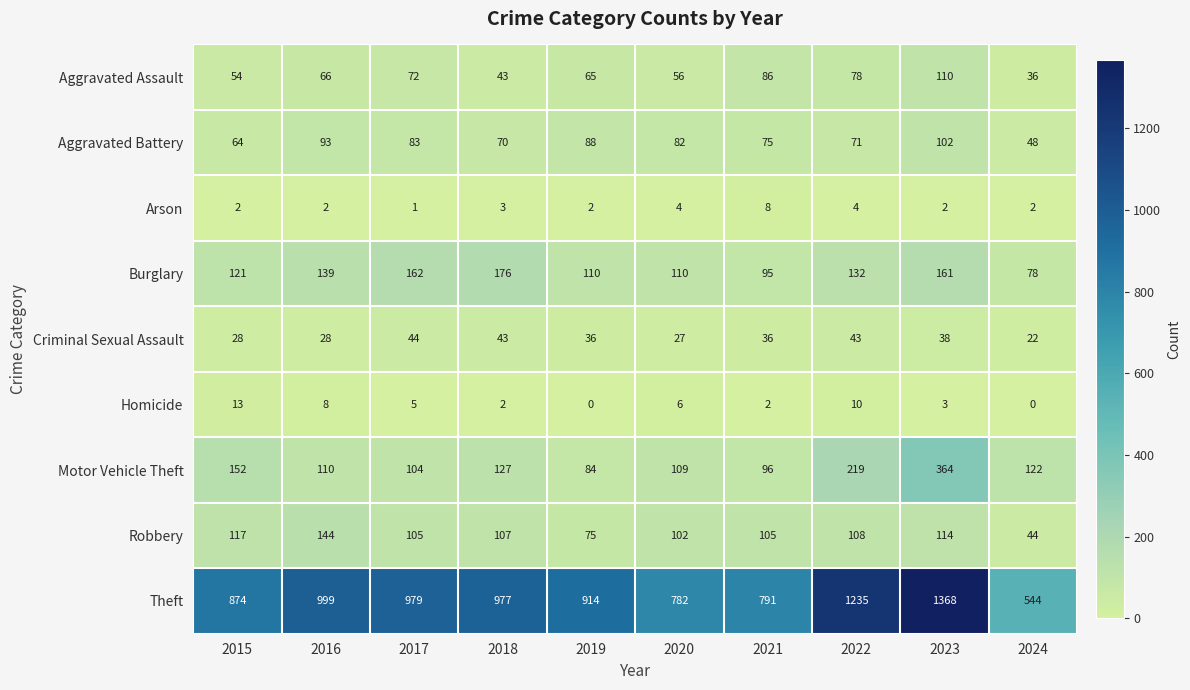

Count the Arson values in the range 2 to 4.

8